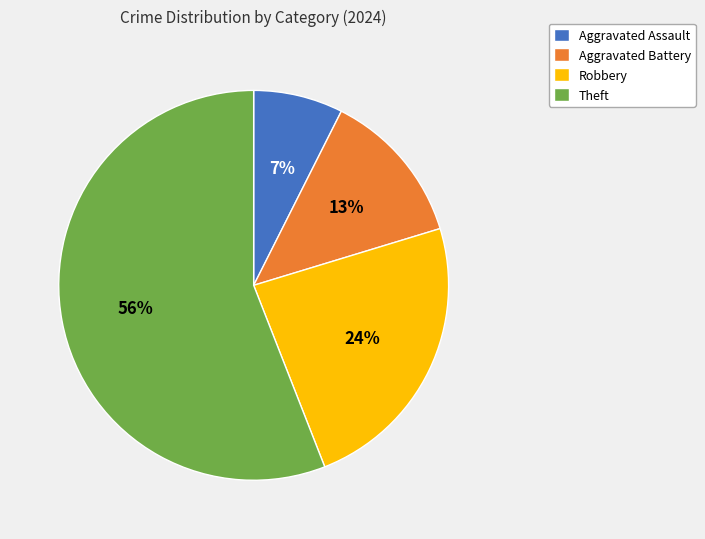

Is it true that Aggravated Assault is 19% of the pie?

False